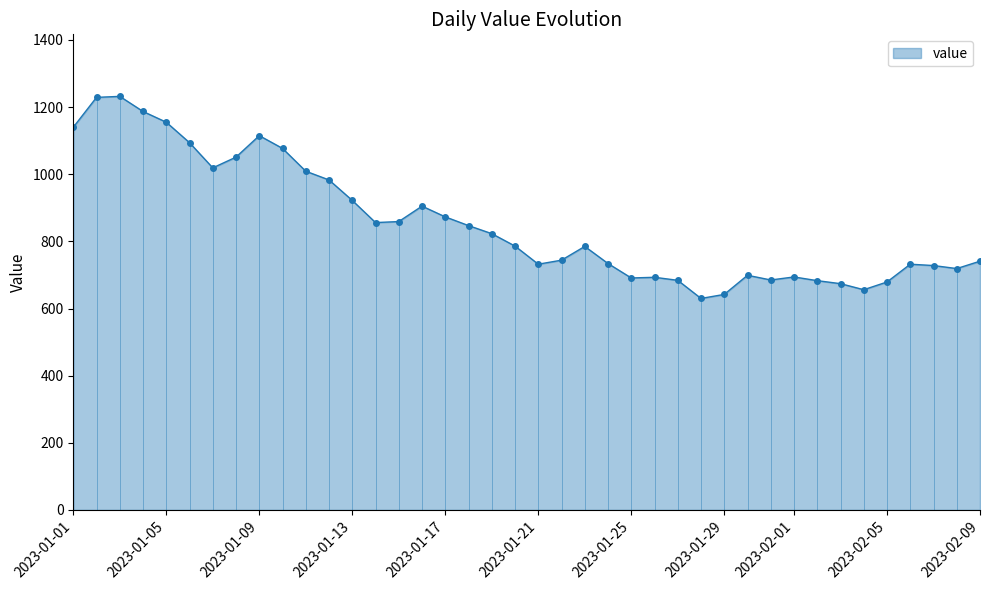

What is the difference between the maximum and minimum values?

602